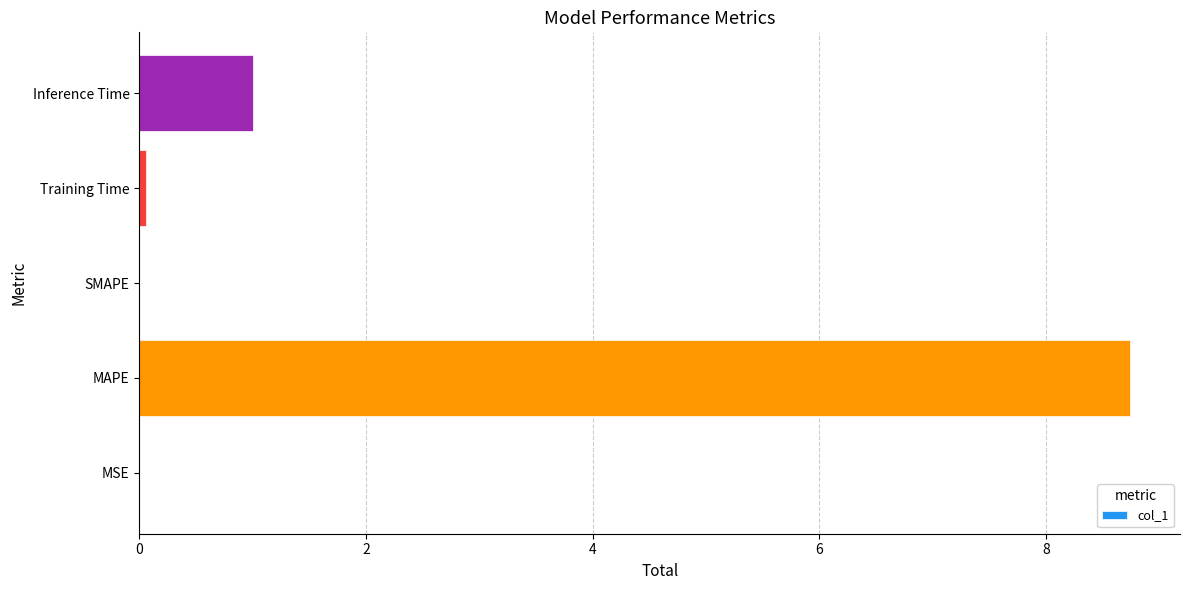

At which label is the value closest to 4?

Inference Time